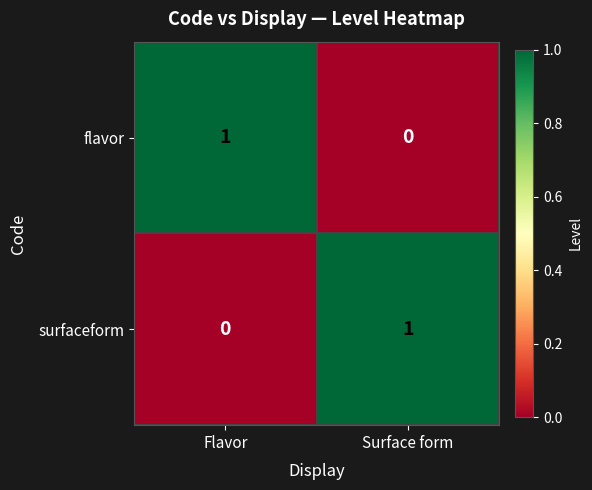

How many values in surfaceform are above zero?

1